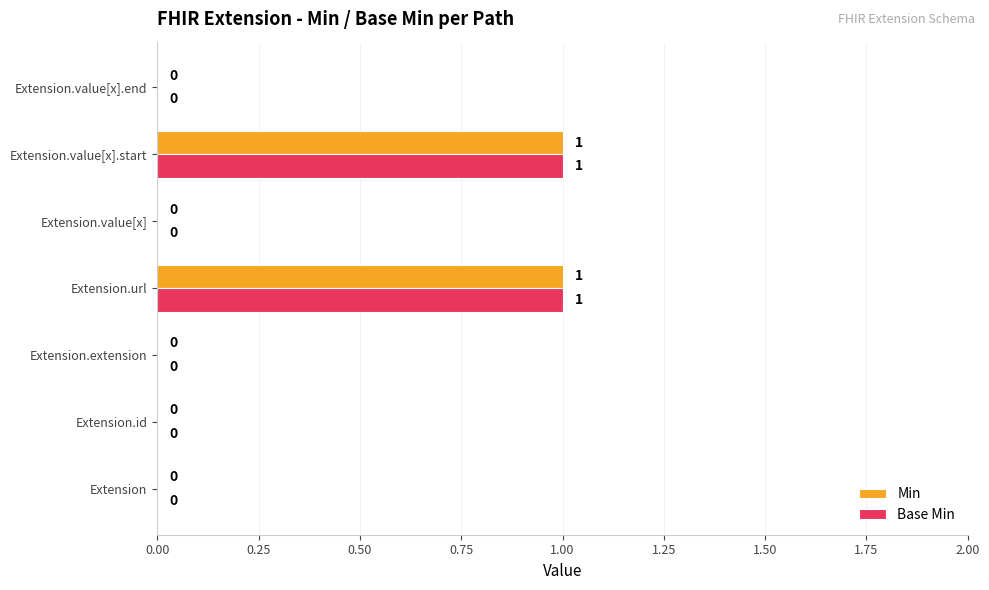

How many Base Min values are between 0 and 1?

7